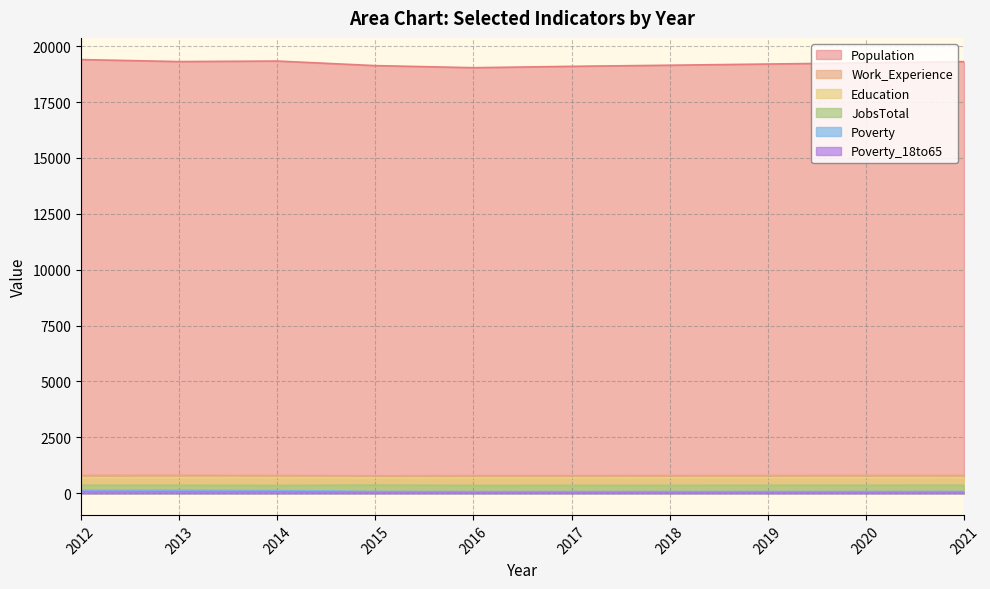

At how many categories does at least one series exceed 3304?

10